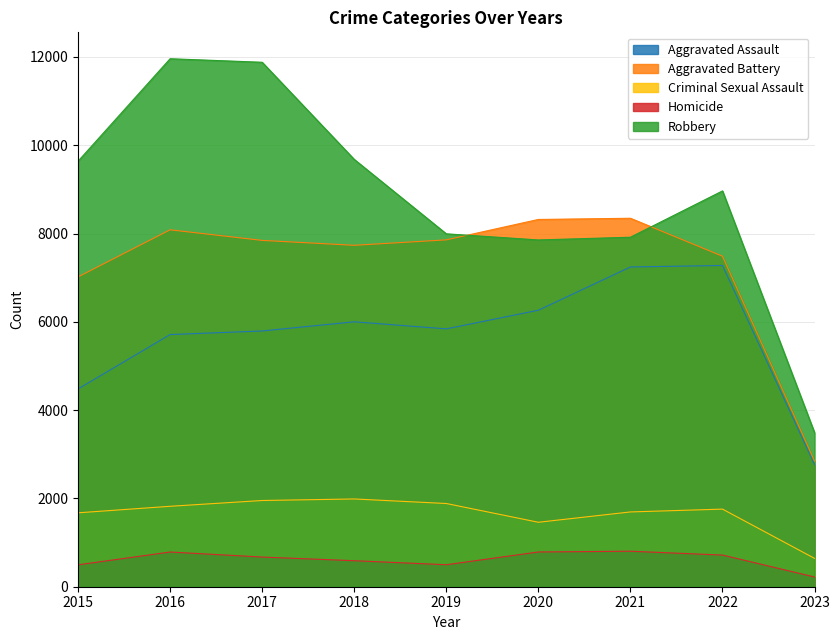

Count the number of data series in this chart.

5